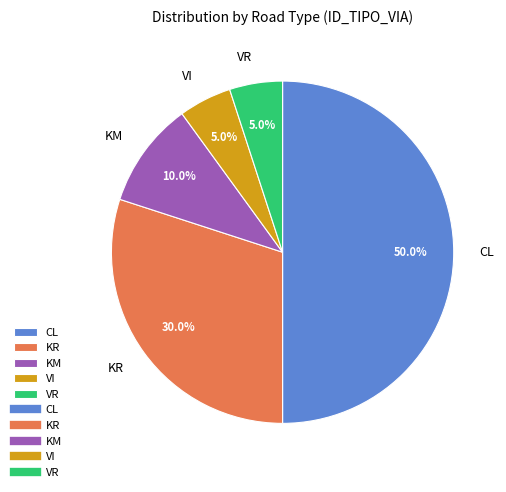

Does VI represent more than half of the total?

No